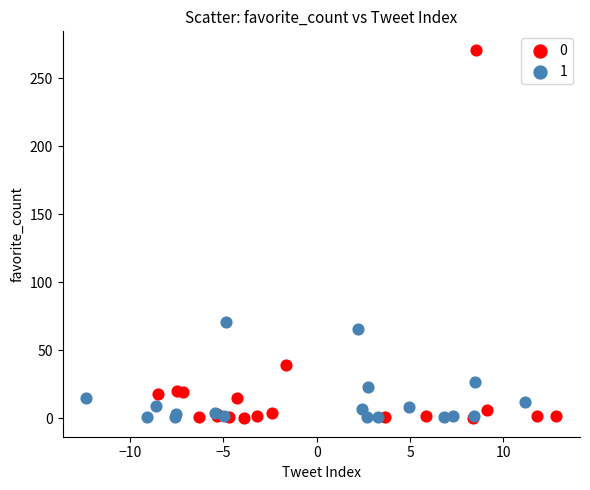

What are all the series names shown in the legend?

0, 1